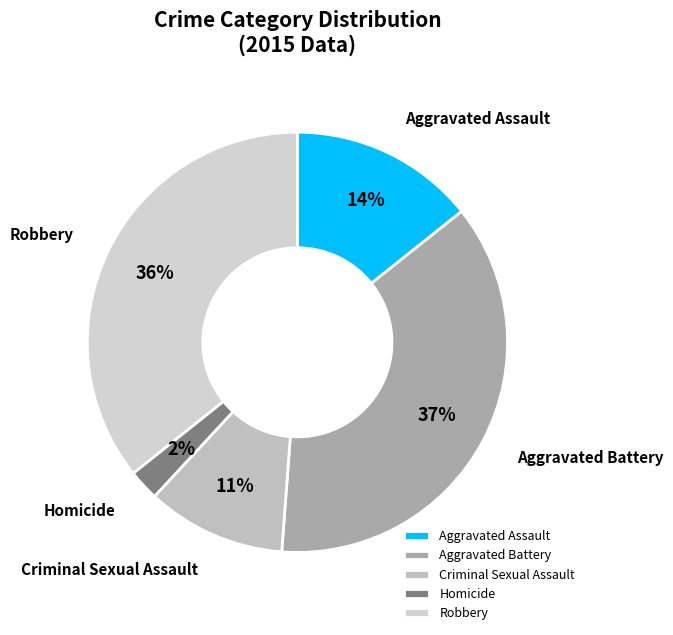

To the nearest percent, what is the difference between the largest and smallest slice percentages?

35%